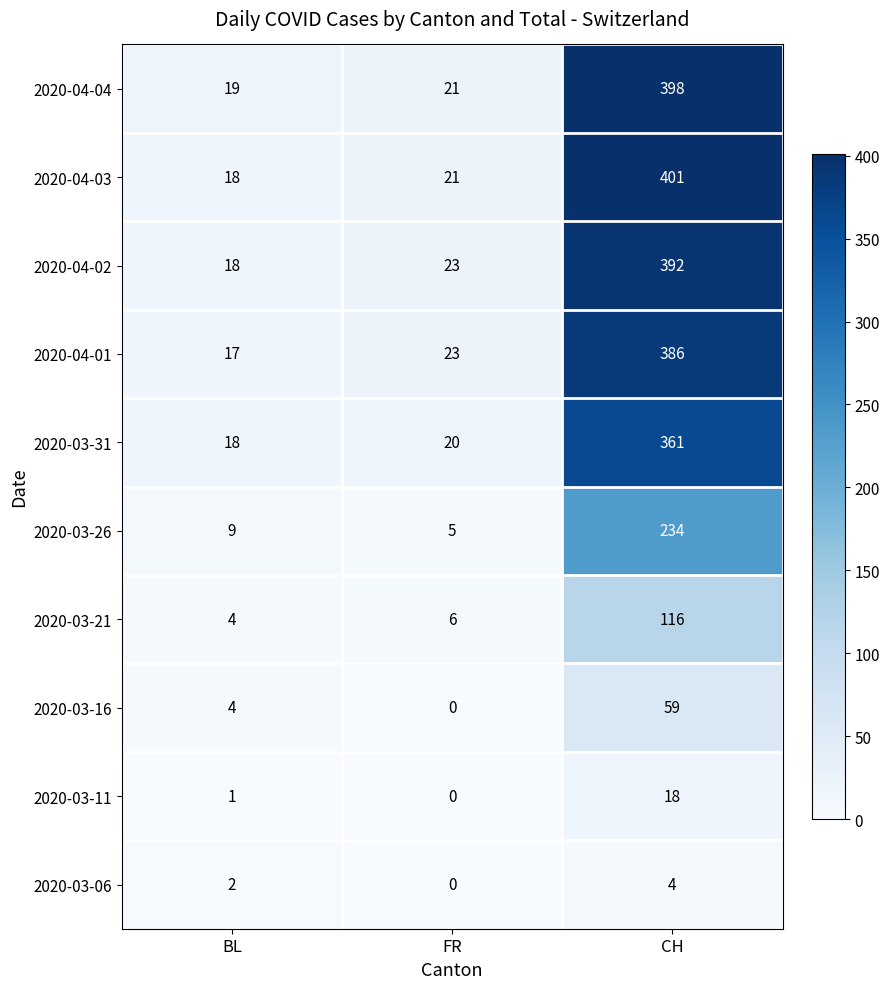

What is the total value across all series at FR?

119